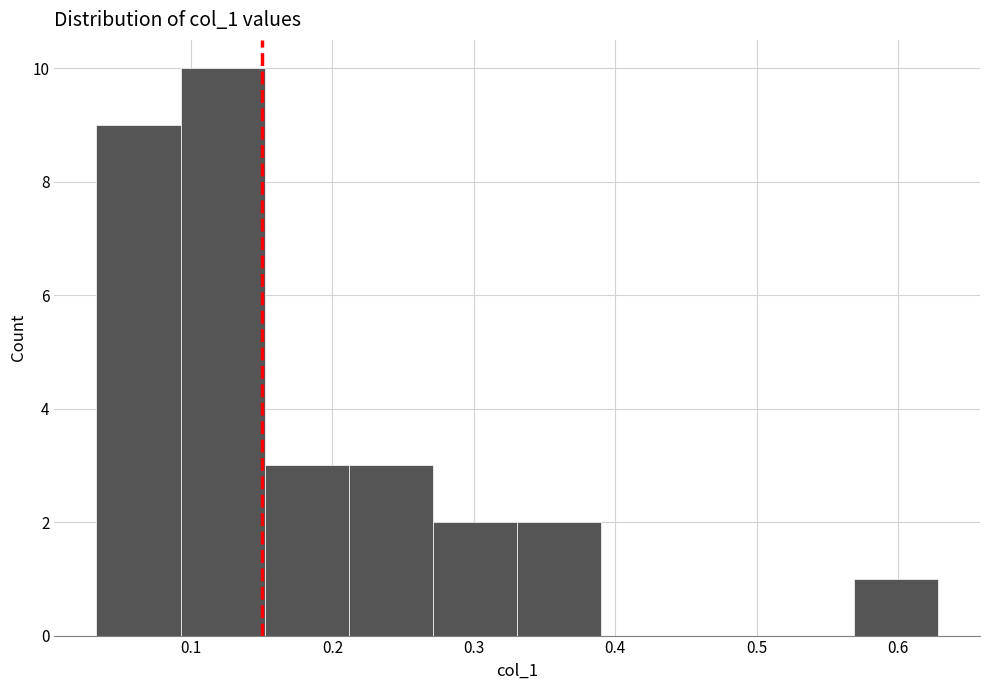

What is the height of the bar covering 0.15 to 0.21 on the x-axis? Neither the bar edges nor the heights are printed on the chart, so give them approximately, as read against the axes.

3